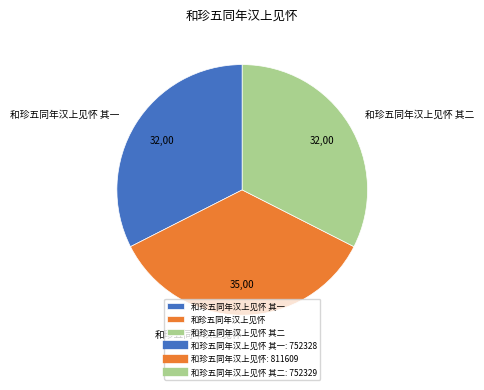

What is the ratio of the value at 和珍五同年汉上见怀 其二 to the value at 和珍五同年汉上见怀 其一?

1.0